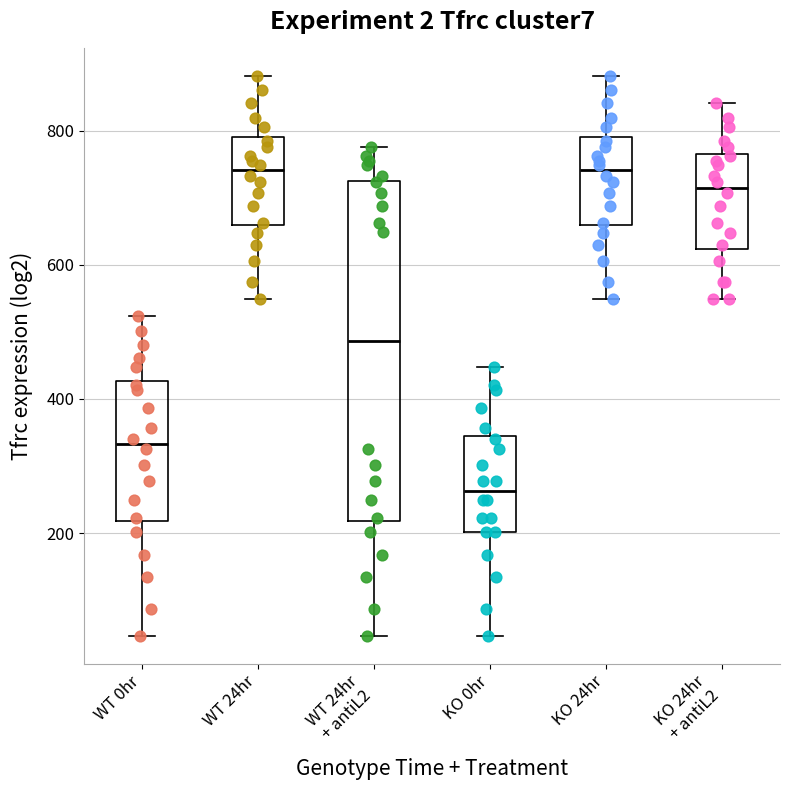

Which box's median line is the lowest?

KO 0hr